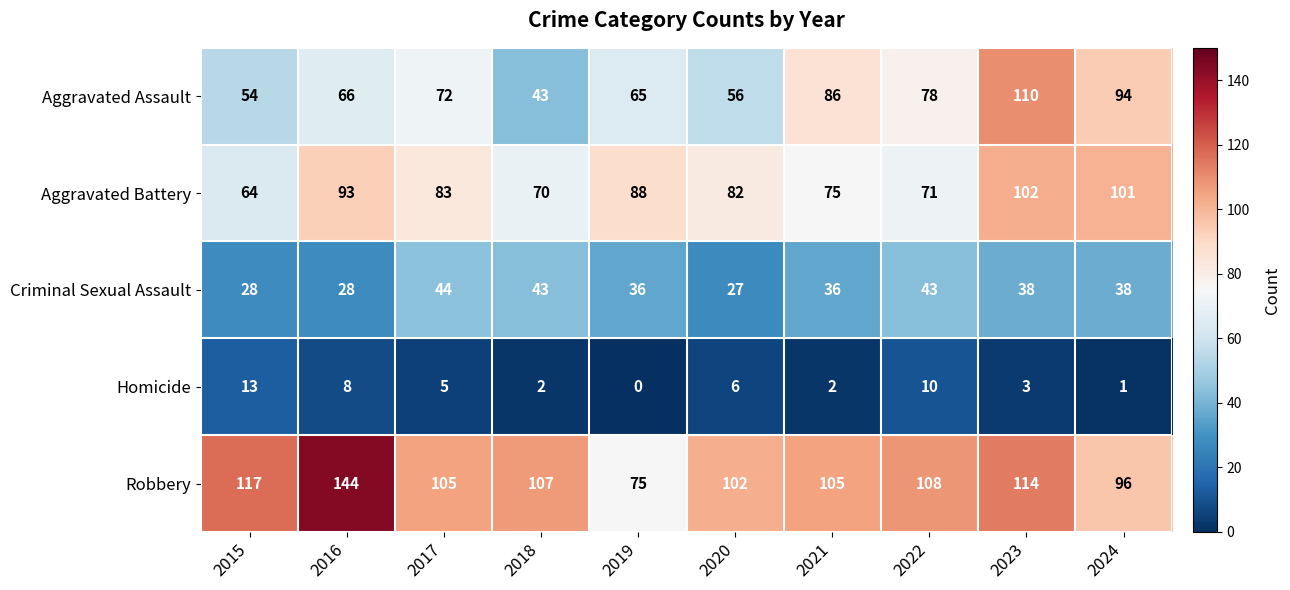

What is the average value of the Aggravated Battery series?

83